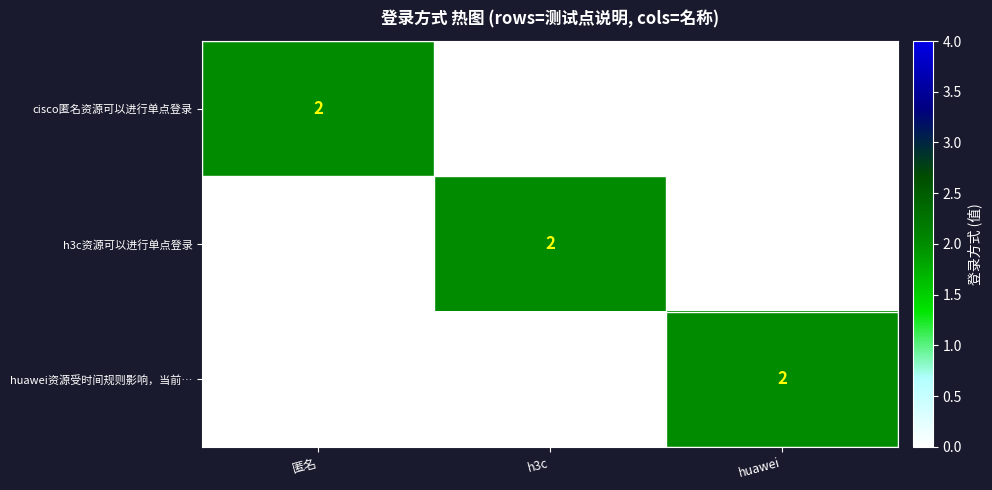

Count the huawei资源受时间规则影响，当前… values in the range 0 to 2.

3